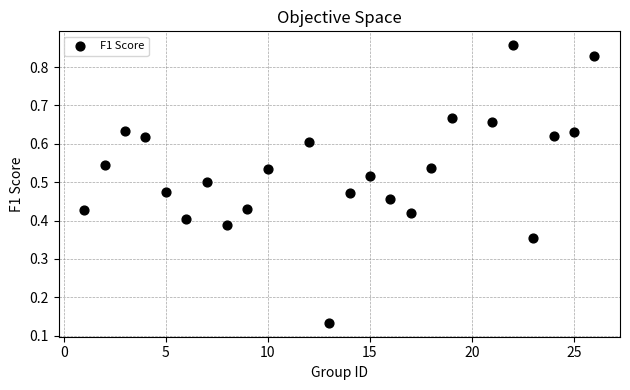

What is the range of X values (max minus min)?

25.0